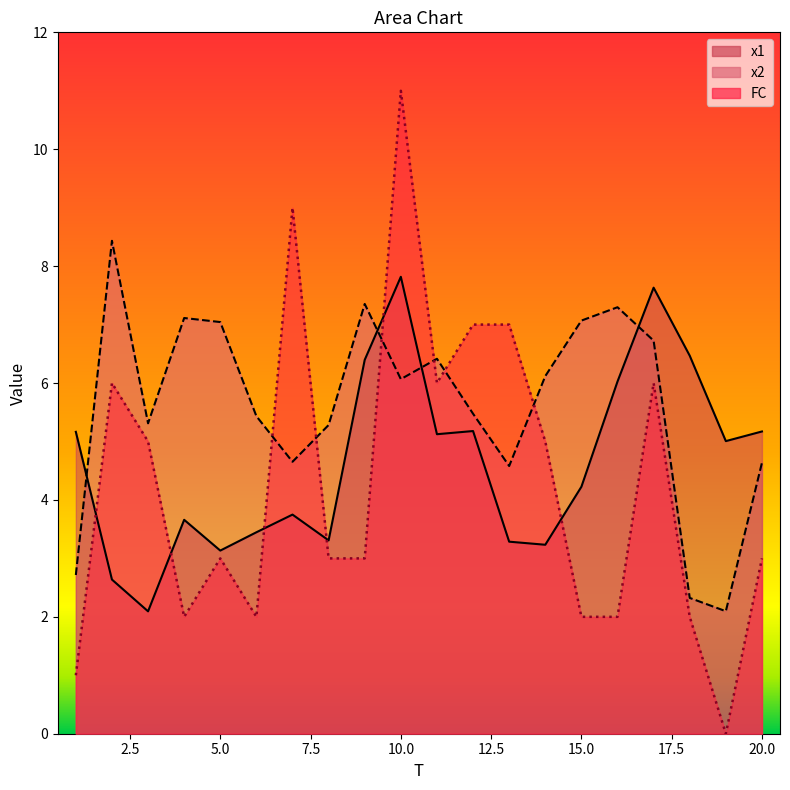

Does the chart display data point markers on the line(s)?

No